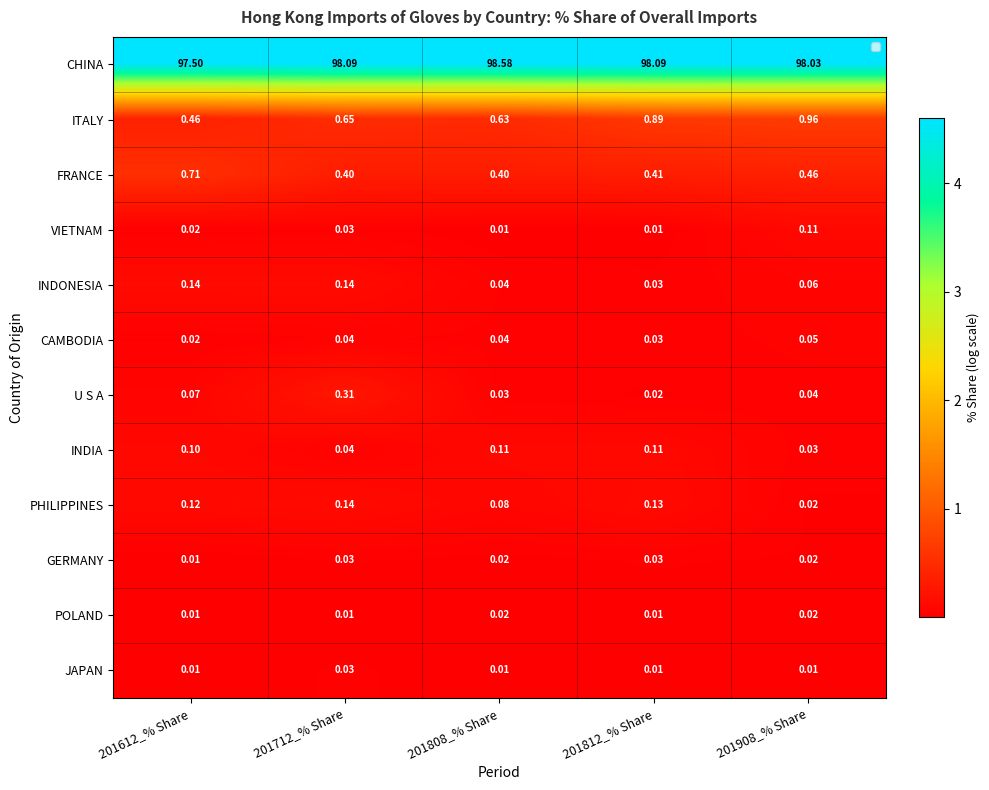

What is the difference between the maximum and minimum values in the PHILIPPINES series?

0.1